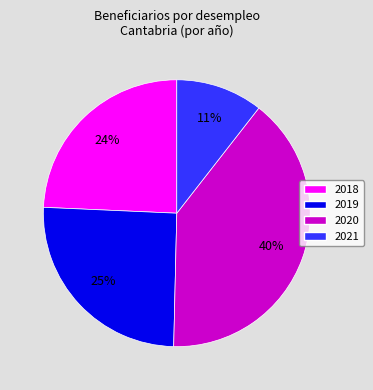

True or false: 2020 accounts for 40% of the total.

True